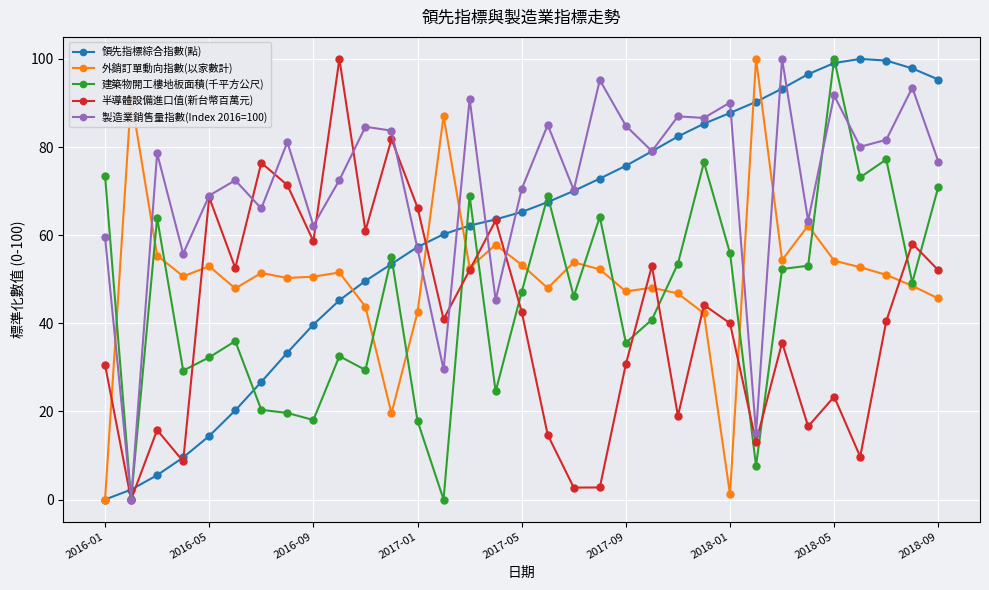

What is the value of the 外銷訂單動向指數(以家數計) point at the 11th from the left?

43.7